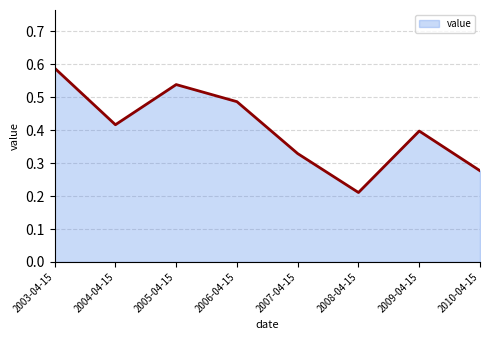

List the labels in order of value, largest first.

2003-04-15, 2005-04-15, 2006-04-15, 2004-04-15, 2009-04-15, 2007-04-15, 2010-04-15, 2008-04-15